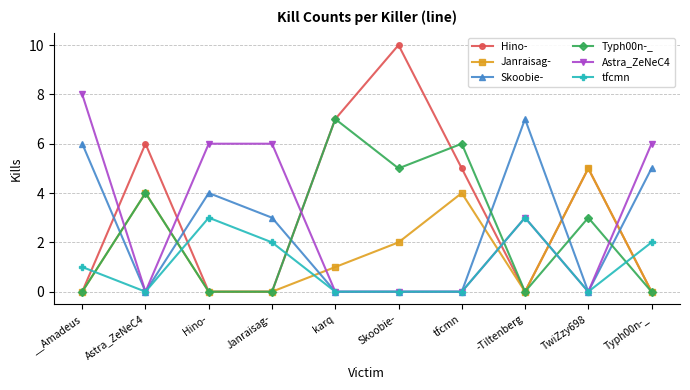

Where is the first local minimum for Skoobie-?

Astra_ZeNeC4